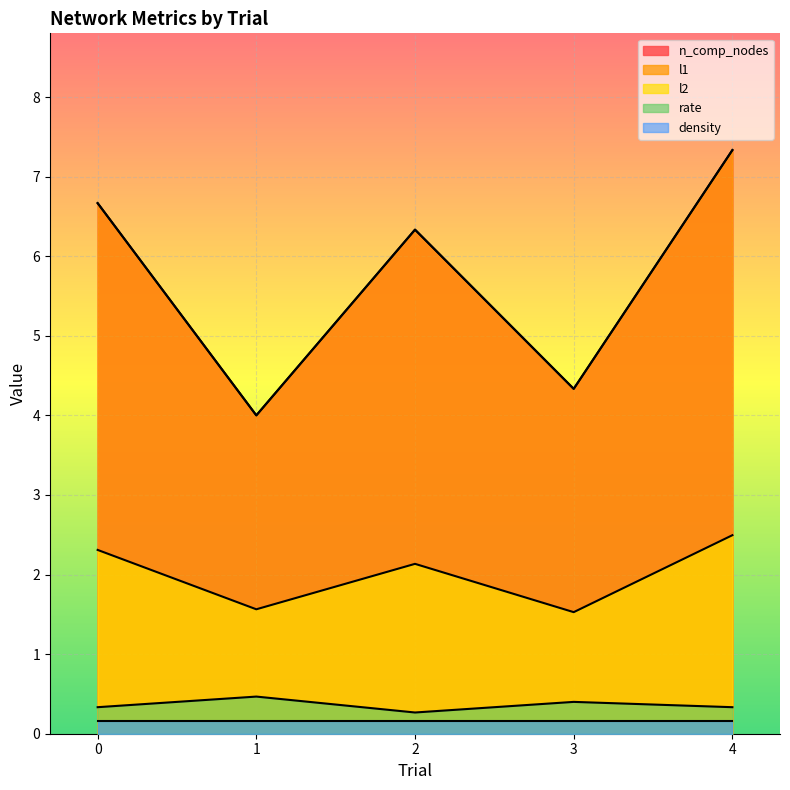

What is the difference between the maximum and second lowest values in the n_comp_nodes series?

3.0